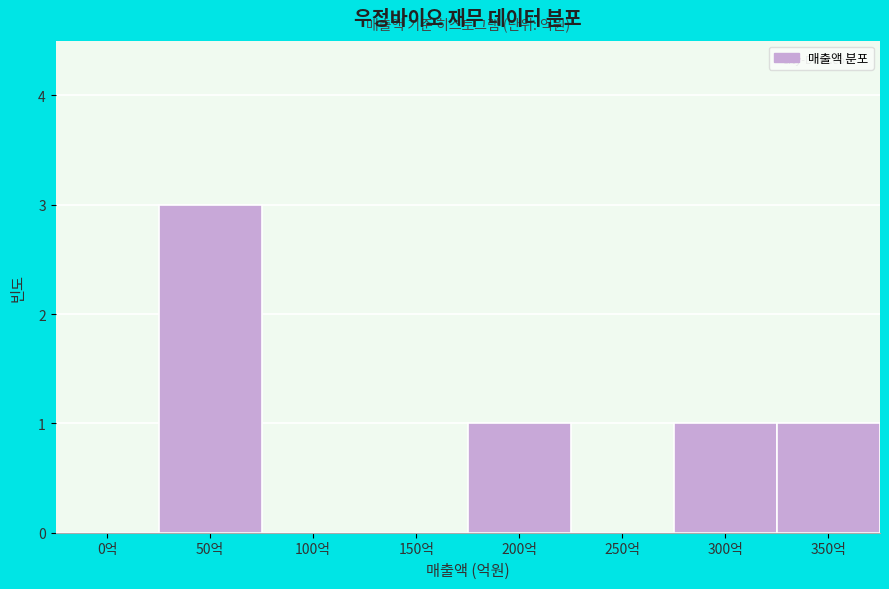

Reading left to right, what are all the values shown in this chart?

0억=0	50억=3	100억=0	150억=0	200억=1	250억=0	300억=1	350억=1